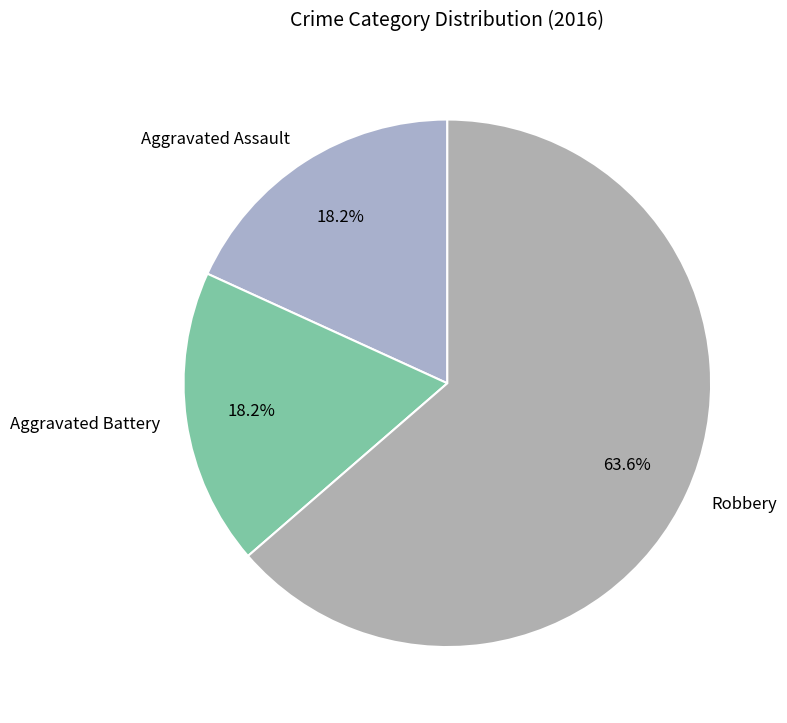

To the nearest percent, what percentage of the pie is Aggravated Assault?

18%